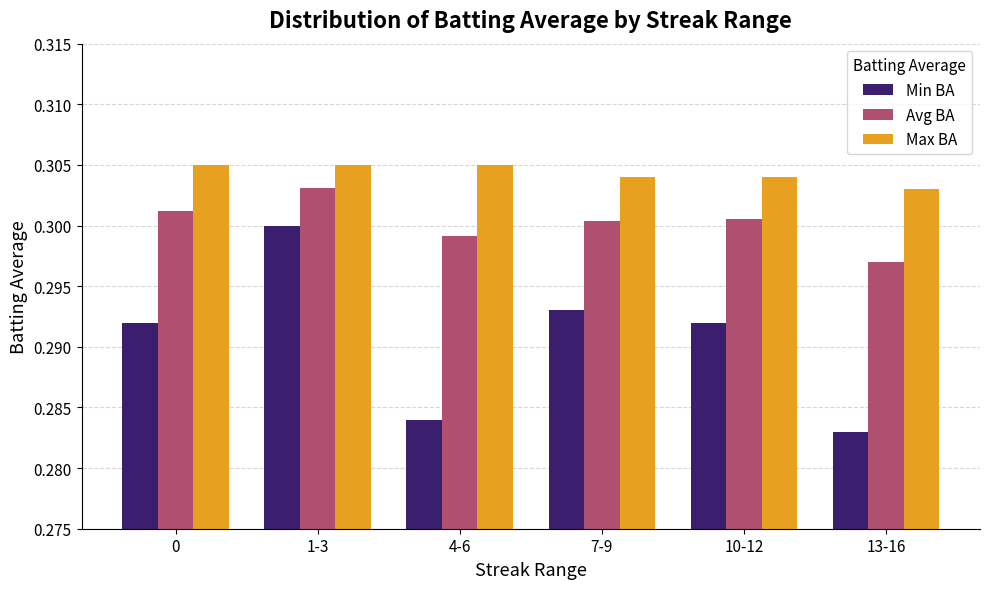

Rank the series at 0 from highest to lowest value.

Max BA, Avg BA, Min BA